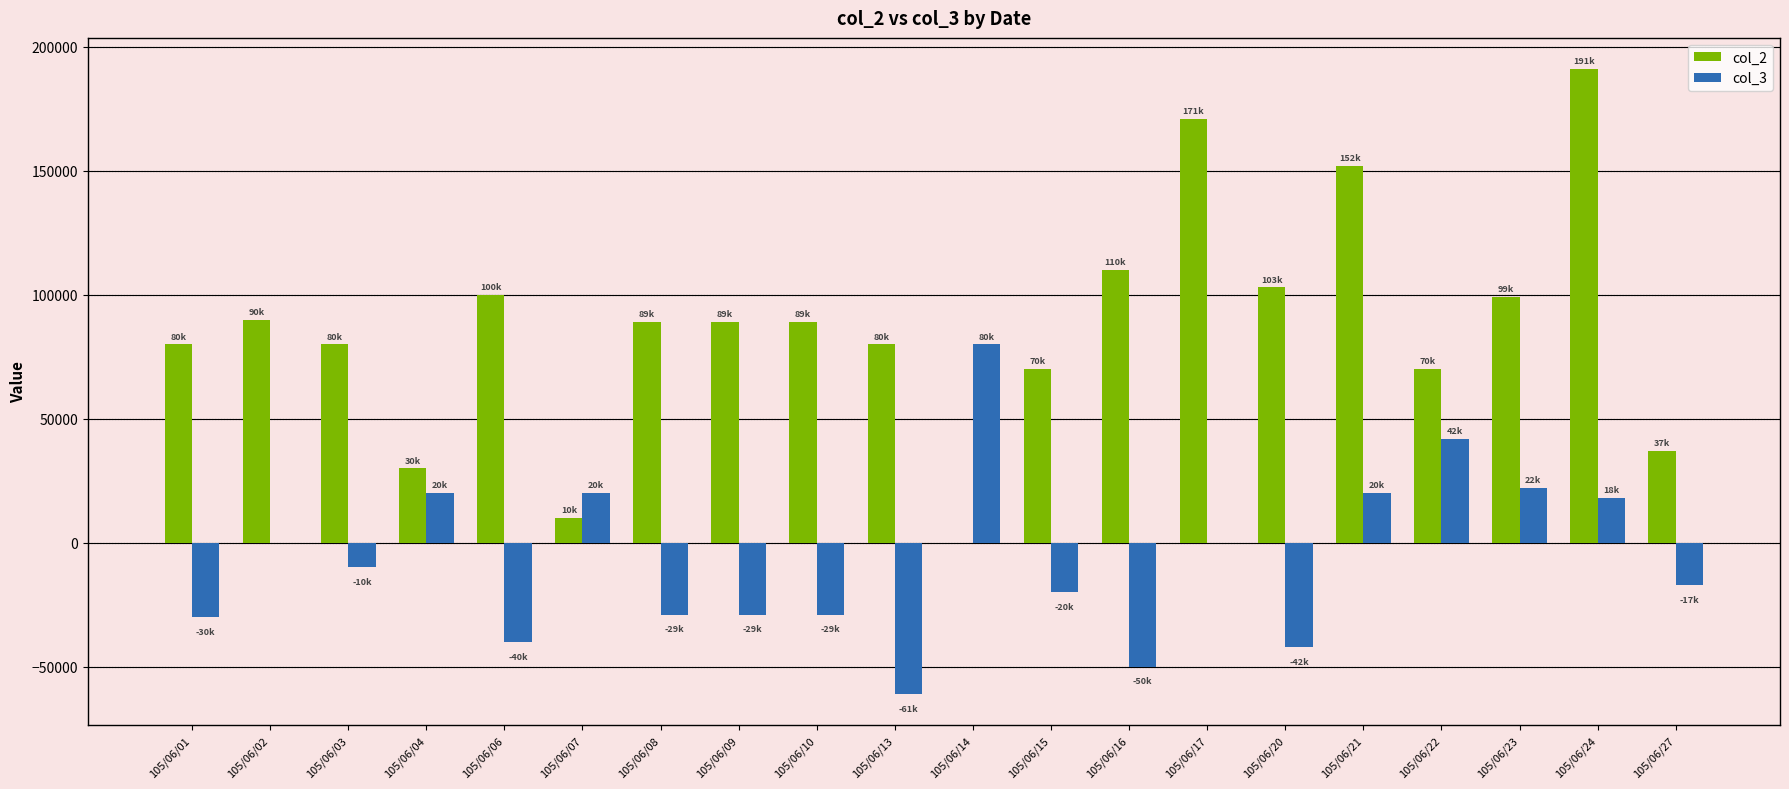

Is it true that col_3 equals 34358 at 105/06/04?

False